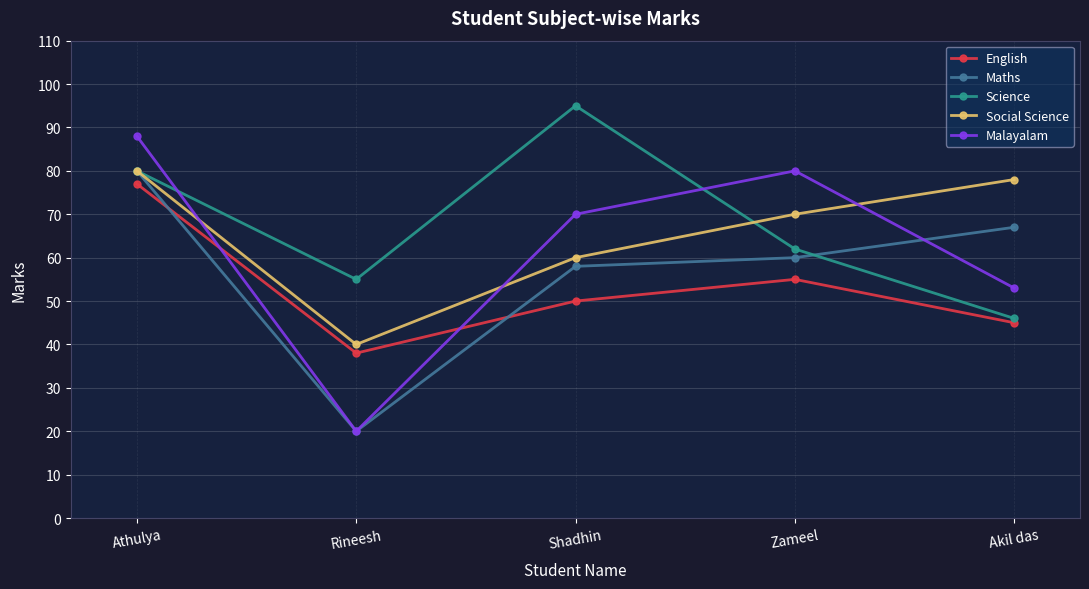

What is the difference between the maximum and minimum values in the Social Science series?

40